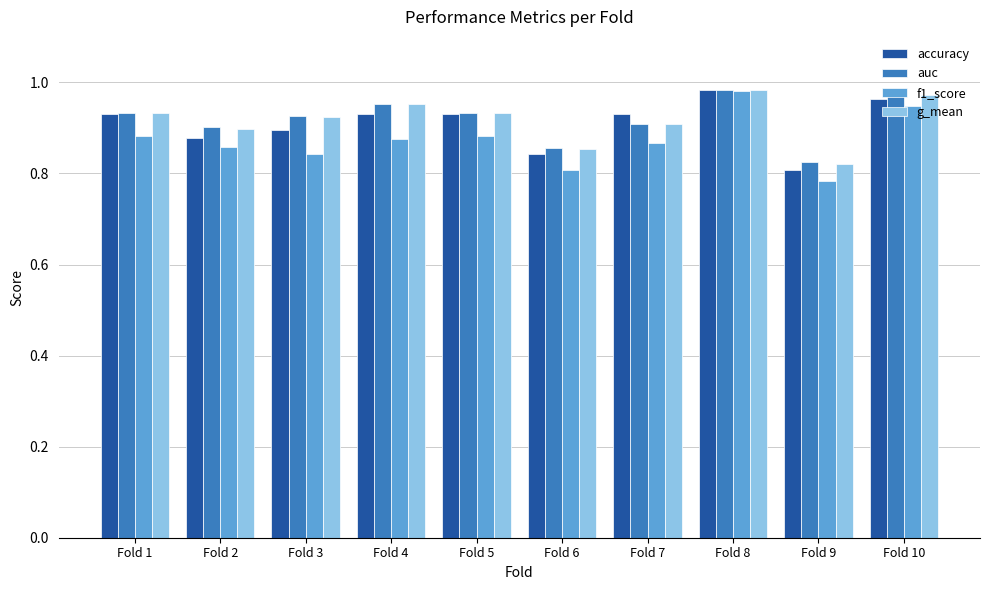

Where is accuracy nearest to the value 0?

Fold 9